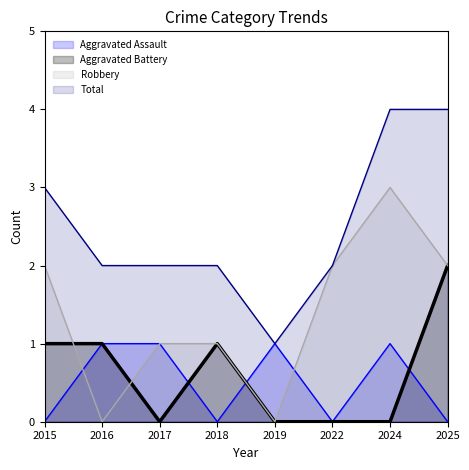

List the labels in order of Robbery value, largest first.

2024, 2015, 2022, 2025, 2017, 2018, 2016, 2019